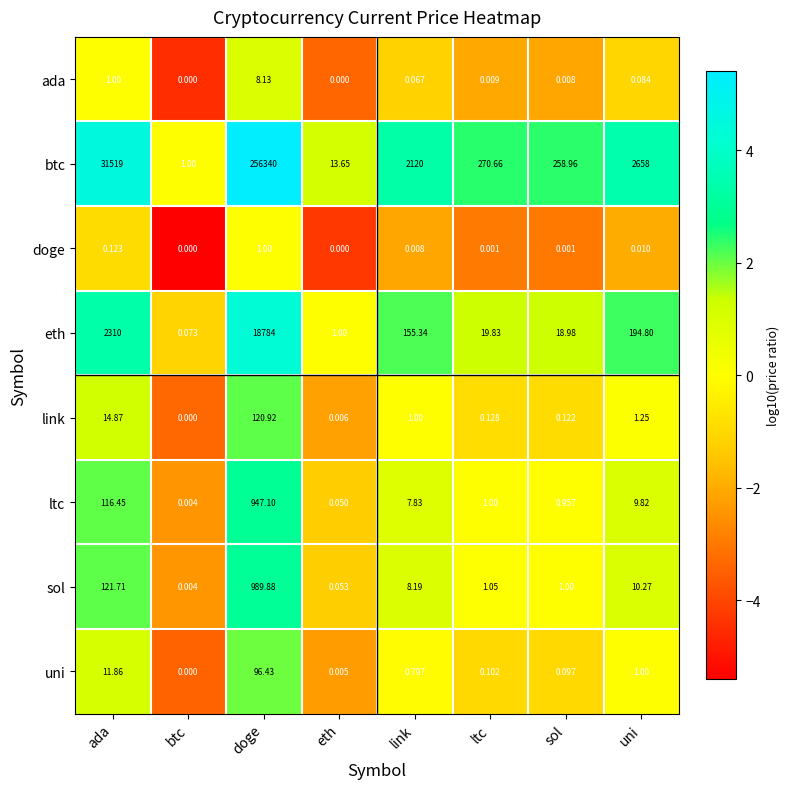

How many series are shown in this chart?

8